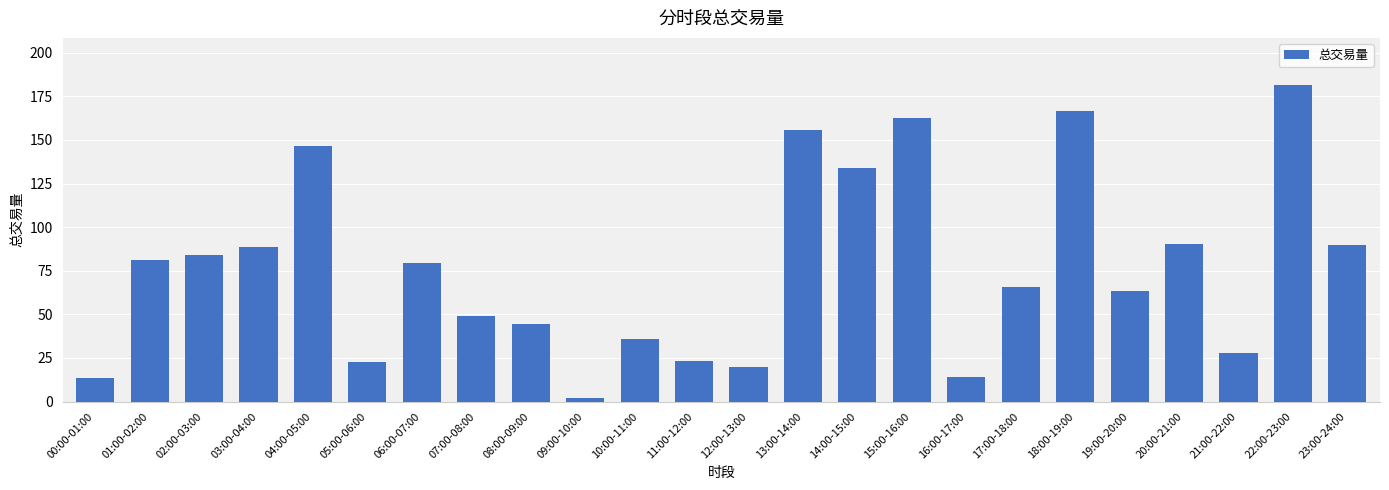

What is the ratio of the value at 18:00-19:00 to the value at 23:00-24:00?

1.9